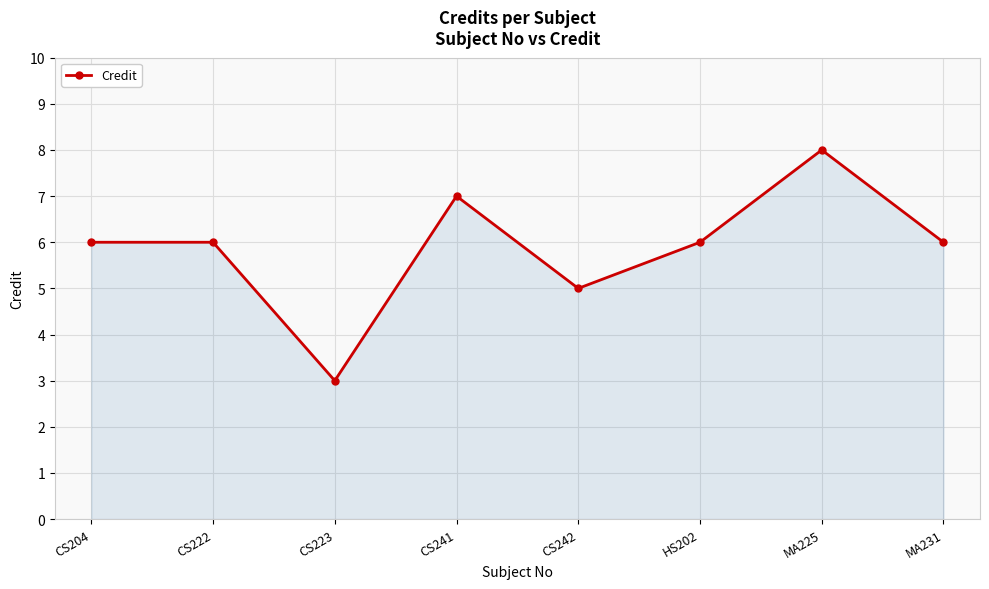

The value at CS223 is 2. True or false?

False